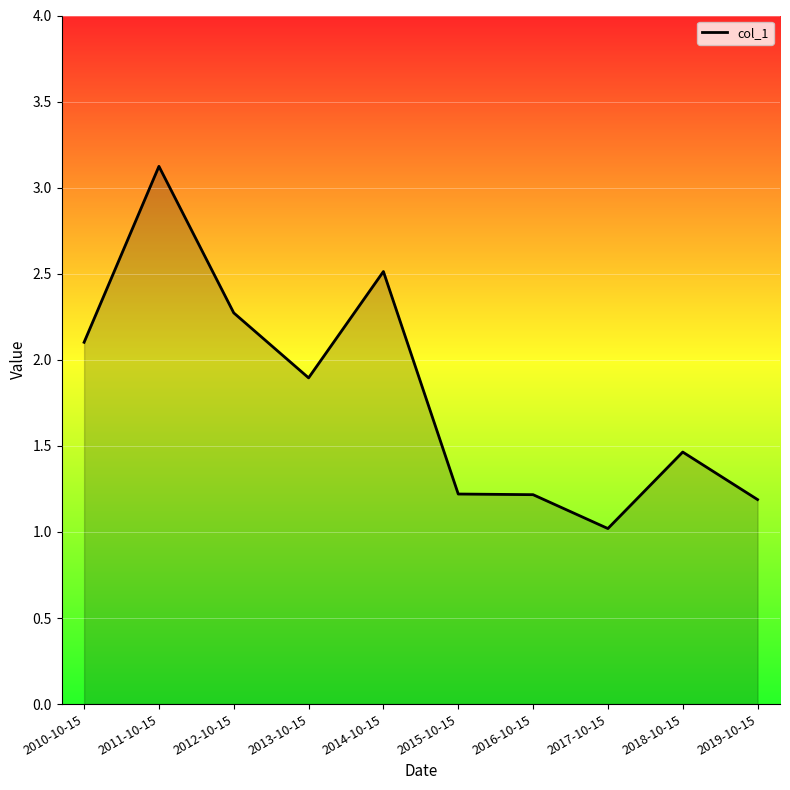

What position from the right is 2013-10-15?

7